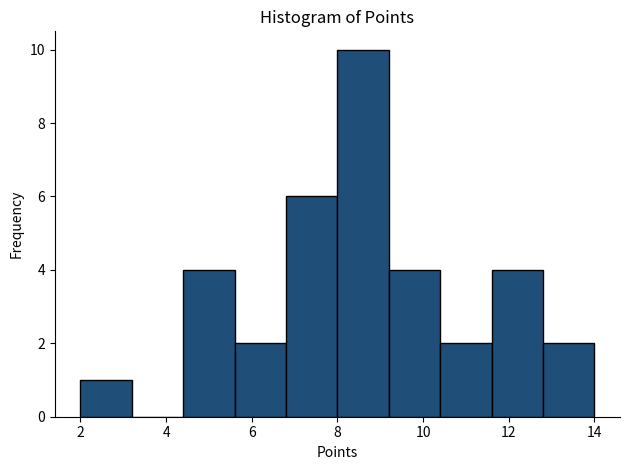

Reading left to right, list every bar in this chart as the range it spans on the x-axis followed by its height. The values are not printed on the chart, so give them approximately, as read against the axis.

2.0 to 3.2: 1
3.2 to 4.4: 0
4.4 to 5.6: 4
5.6 to 6.8: 2
6.8 to 8.0: 6
8.0 to 9.2: 10
9.2 to 10.4: 4
10.4 to 11.6: 2
11.6 to 12.8: 4
12.8 to 14.0: 2